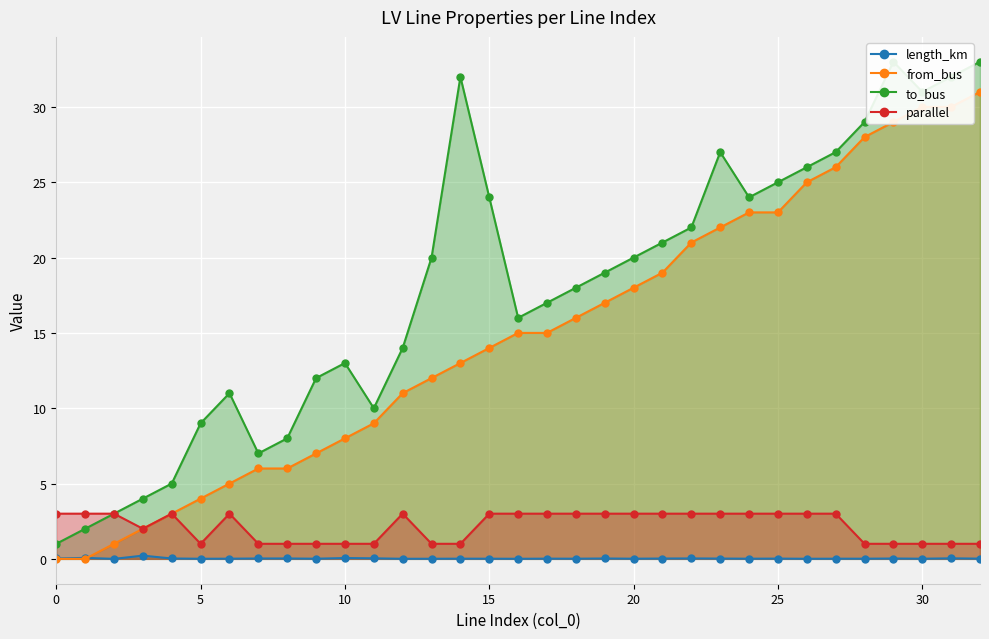

True or false: parallel and length_km intersect in this chart.

False